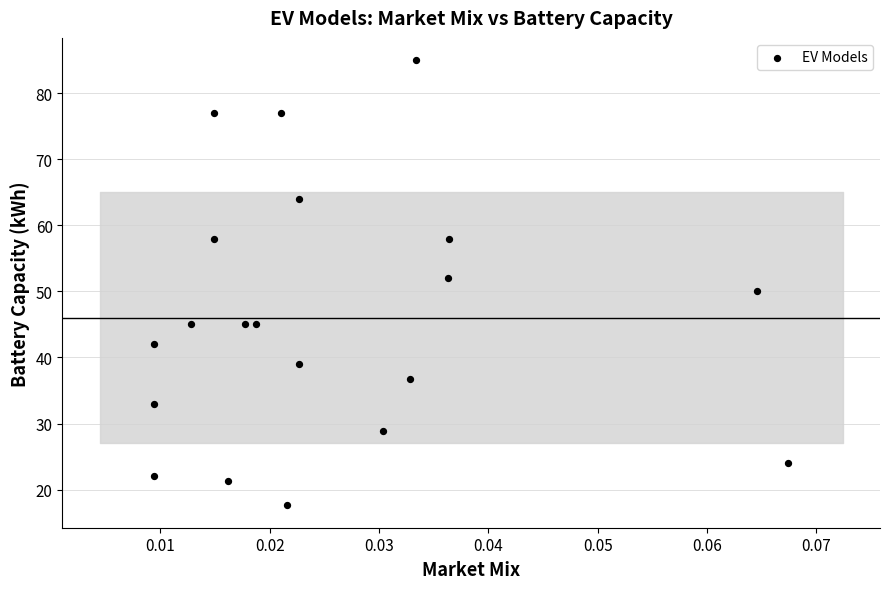

What is the range of Y values (max minus min)?

67.4